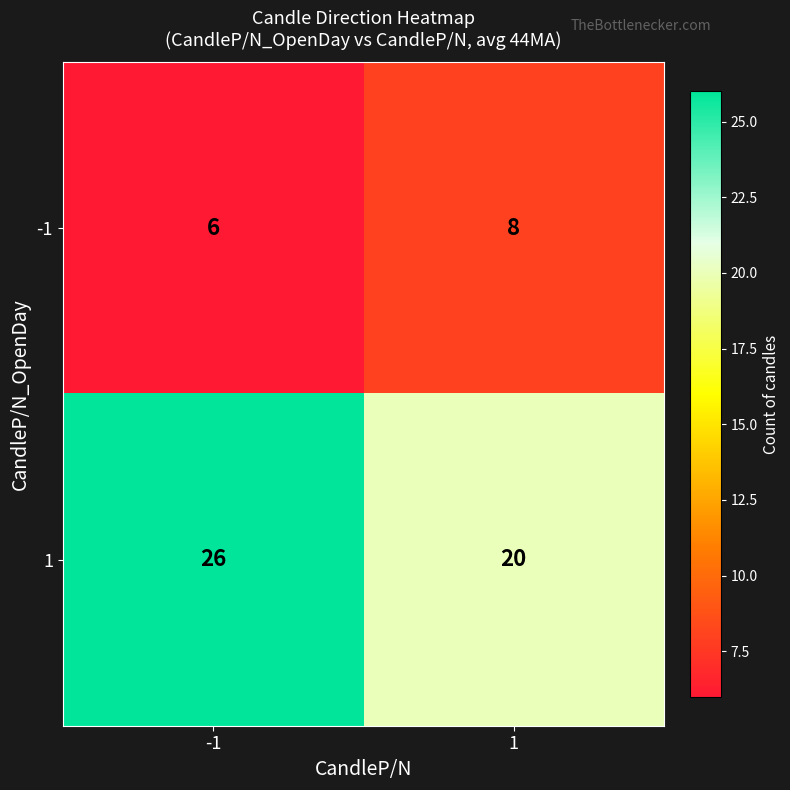

List the series in order of their overall mean, highest first.

1, -1